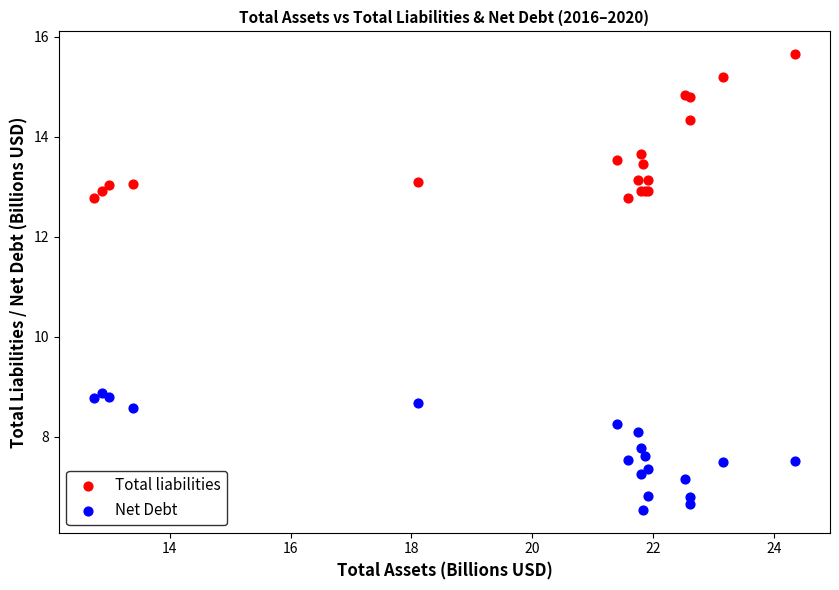

Which series has the widest spread of Y values?

Total liabilities